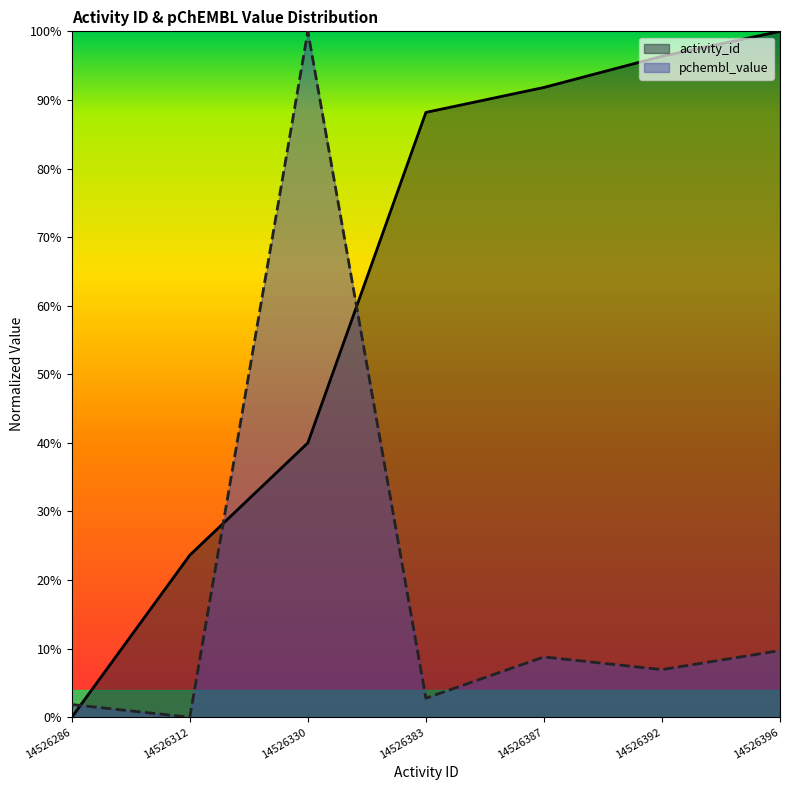

What is the sum of all pchembl_value values?

1.3